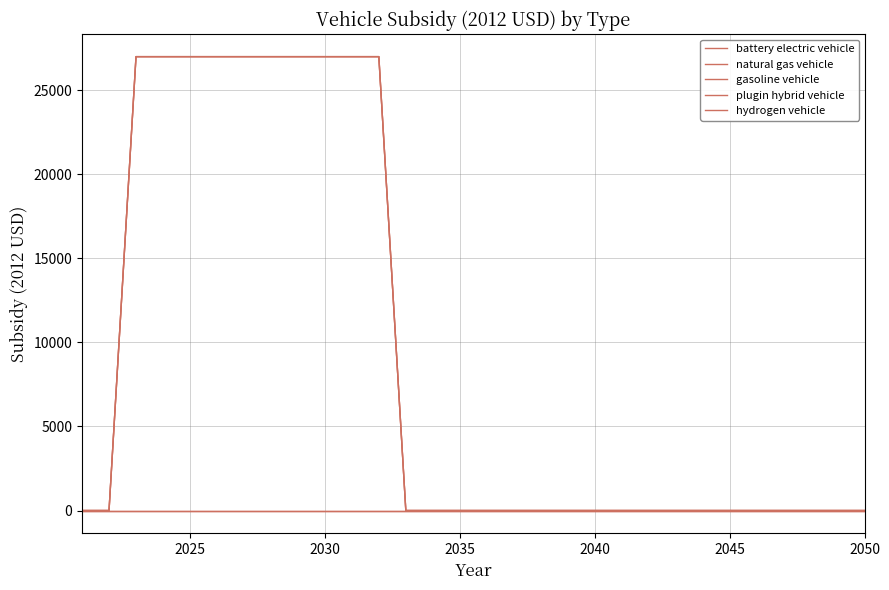

How many lines are shown in the chart?

5